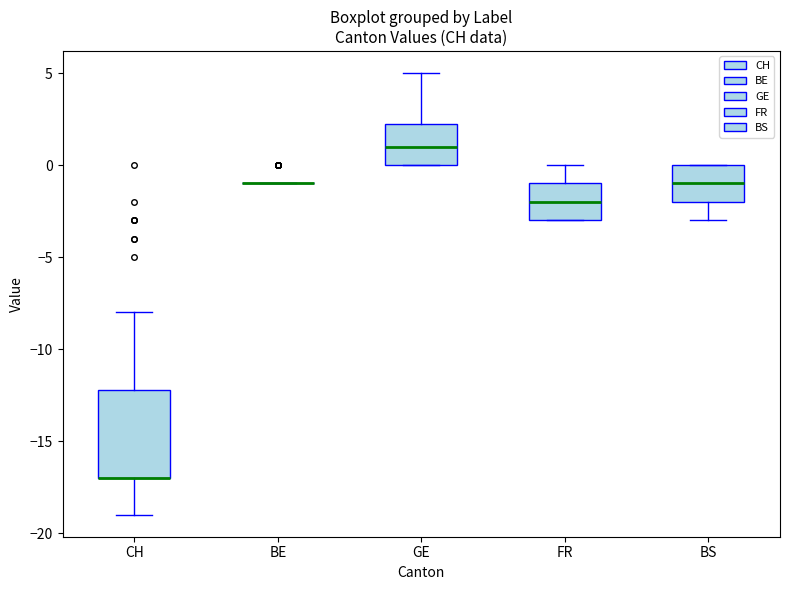

Where does the lower whisker of the box for BS end on the y-axis? The values are not printed on the chart, so give them approximately, as read against the axis.

-3.0